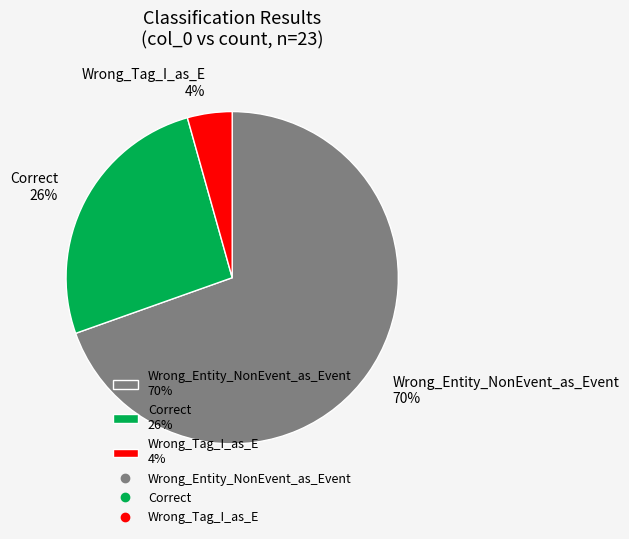

To the nearest percent, what portion does Wrong_Entity_NonEvent_as_Event represent?

70%